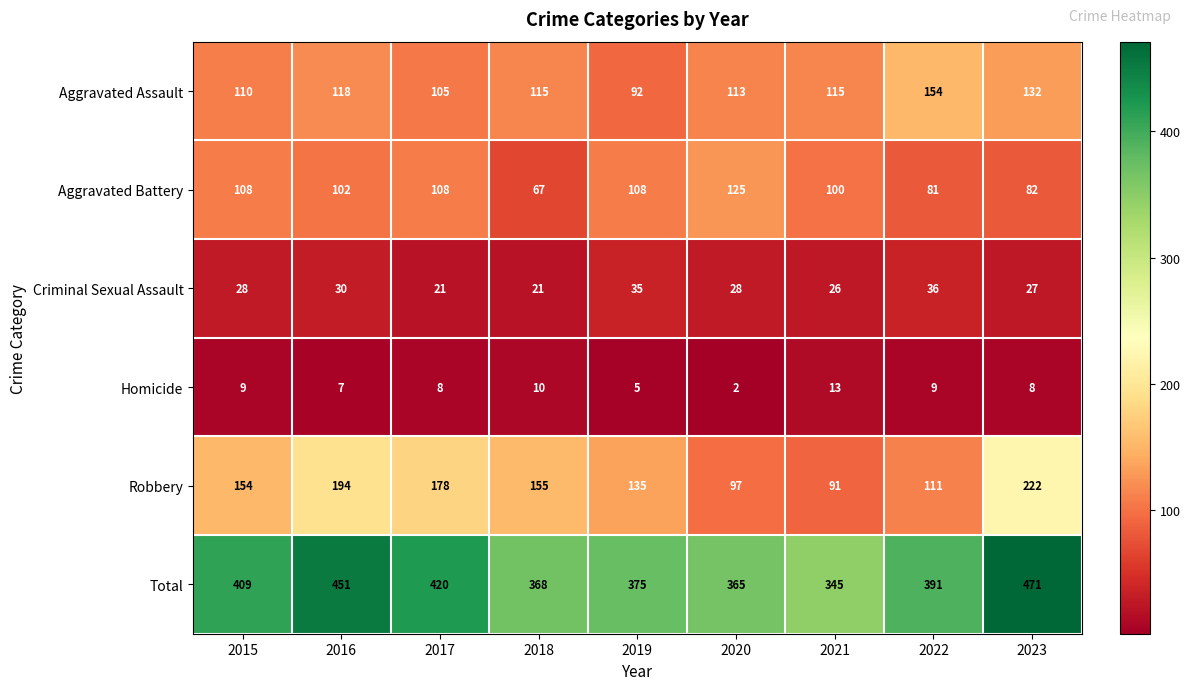

List the series in order of their peak value, lowest first.

Homicide, Criminal Sexual Assault, Aggravated Battery, Aggravated Assault, Robbery, Total